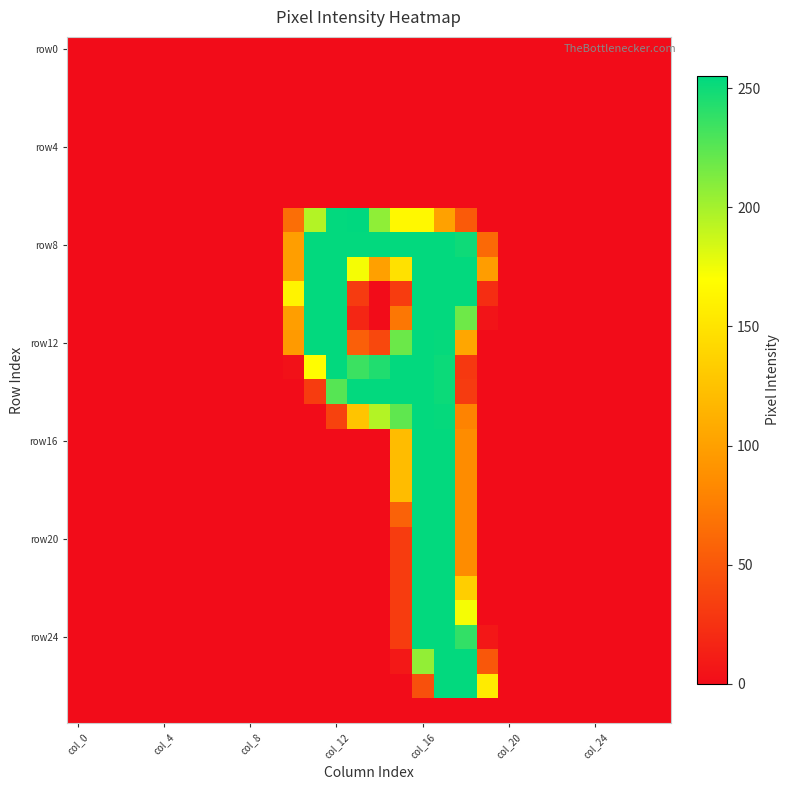

Count the number of categories in the chart.

28